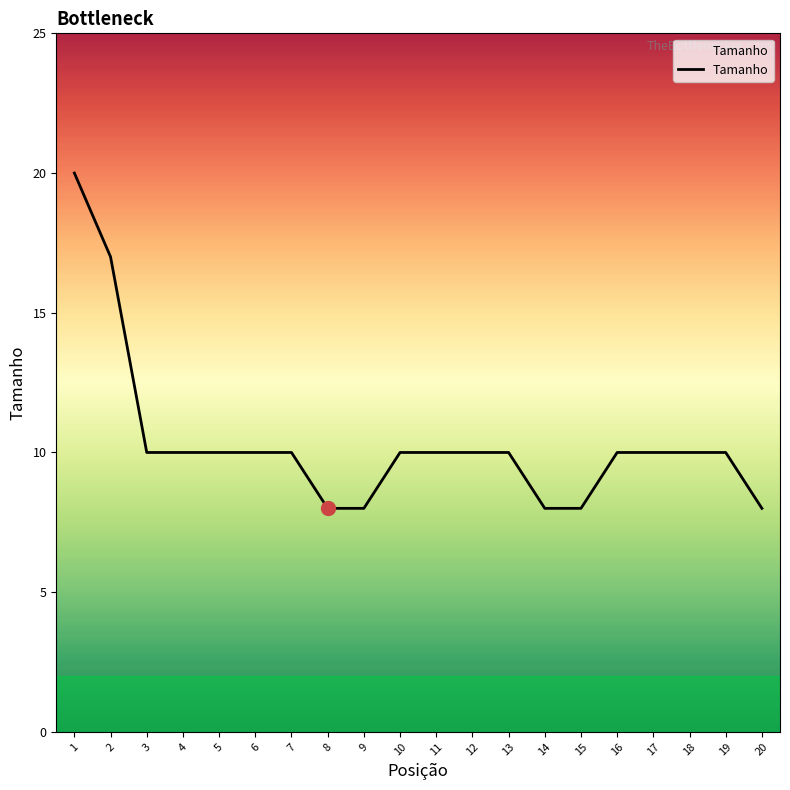

The chart shows a value of 10 at 13. True or false?

True